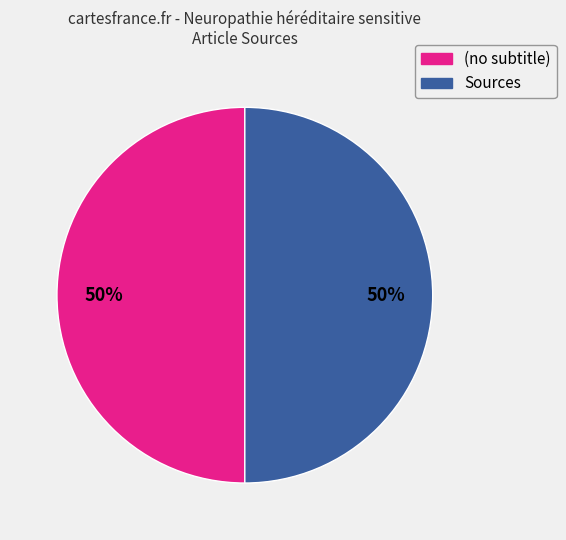

What percentage is the (no subtitle) slice, to the nearest percent?

50%